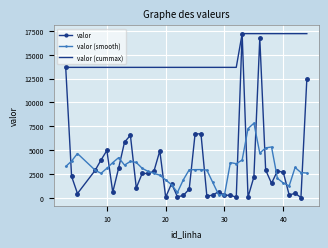

What is the average value of the valor (cummax) series?

14731.5